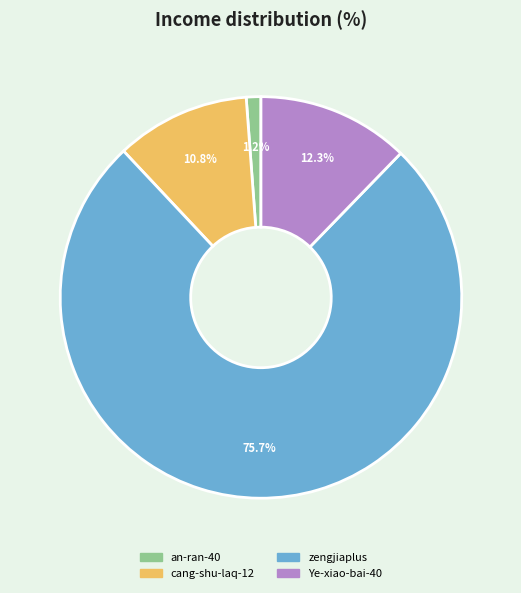

Is it true that zengjiaplus is 62% of the pie?

False